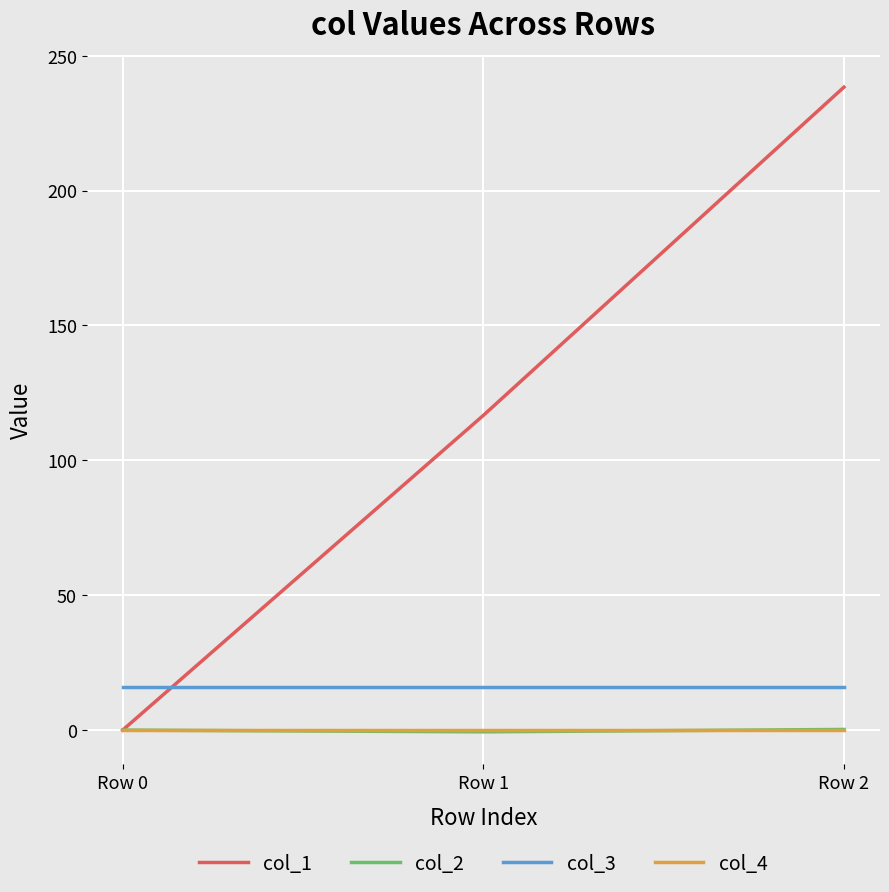

What are all the series names shown in the legend?

col_1, col_2, col_3, col_4